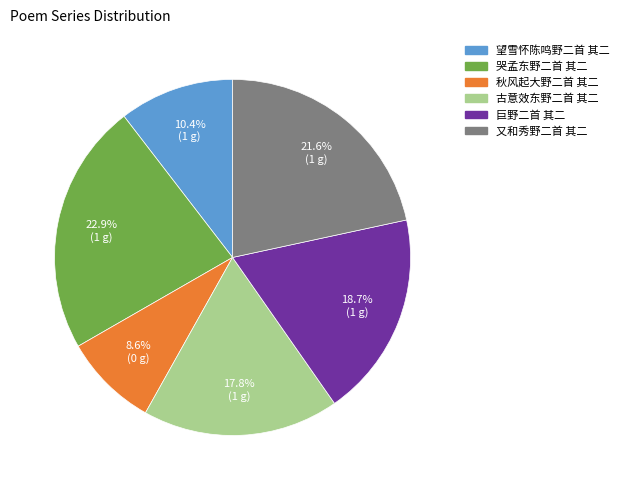

Rank the categories by value from lowest to highest.

秋风起大野二首 其二, 望雪怀陈鸣野二首 其二, 古意效东野二首 其二, 巨野二首 其二, 又和秀野二首 其二, 哭孟东野二首 其二